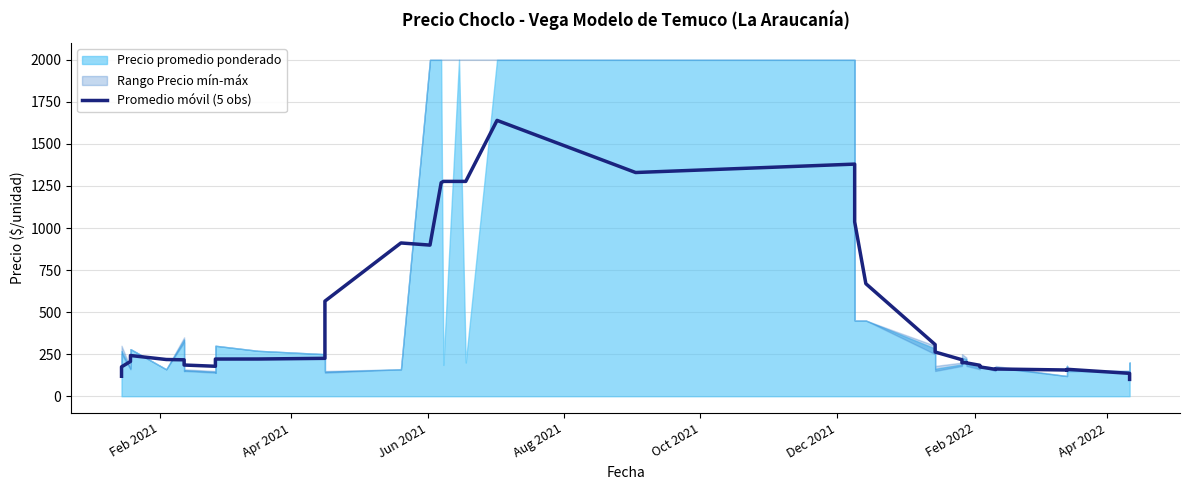

Reading right to left, list all the values displayed in this chart.

100.0	136.0	160.0	154.4	155.8	161.8	159.6	174.2	183.8	198.2	200.0	198.8	216.8	262.8	307.0	669.2	1036.6	1380.0	1330.0	1640.0	1277.2	1277.2	1277.2	1269.2	898.4	911.2	565.2	225.2	221.2	221.0	202.0	178.0	185.4	189.4	216.4	218.2	242.0	206.6	174.6	118.6